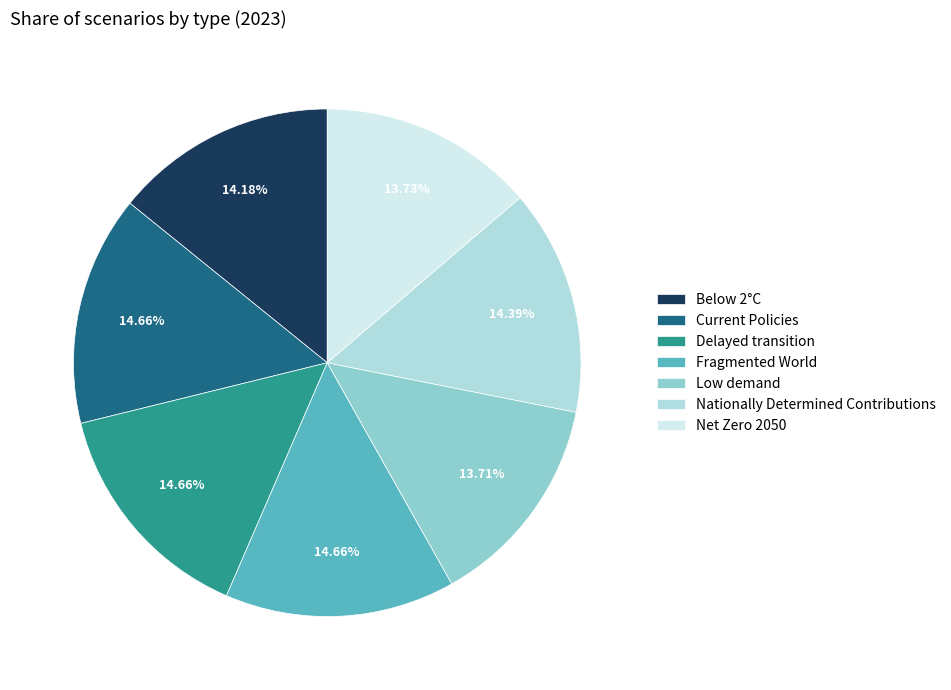

To the nearest percent, what is the average slice percentage?

14%